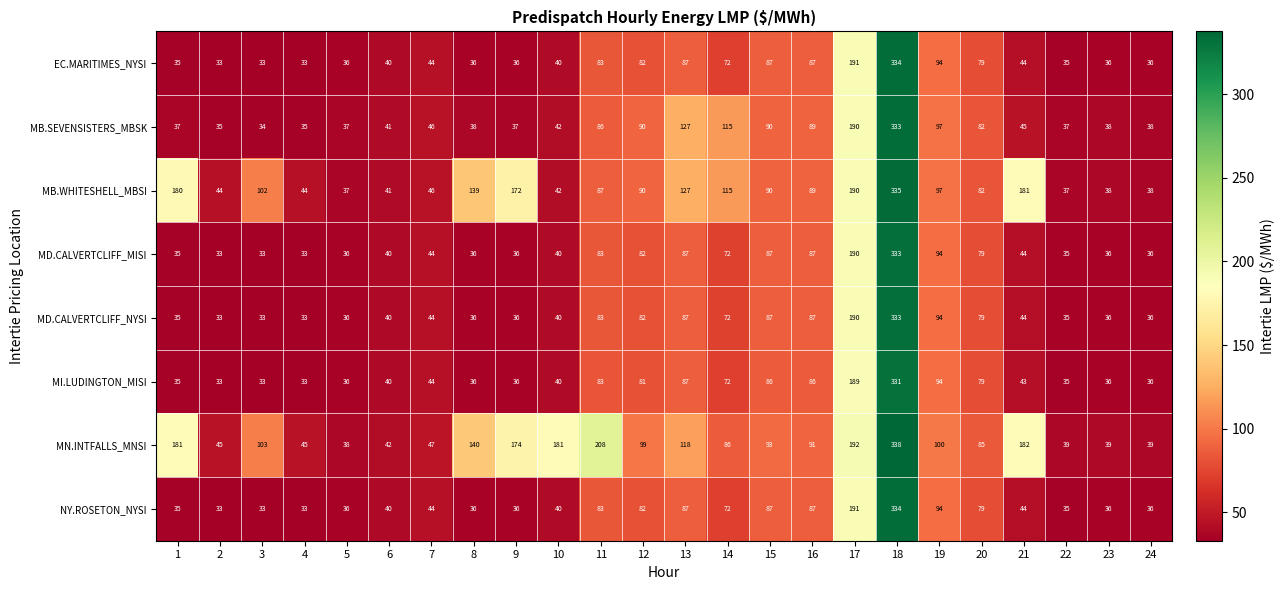

What is the spread (max minus min) of values at 15?

7